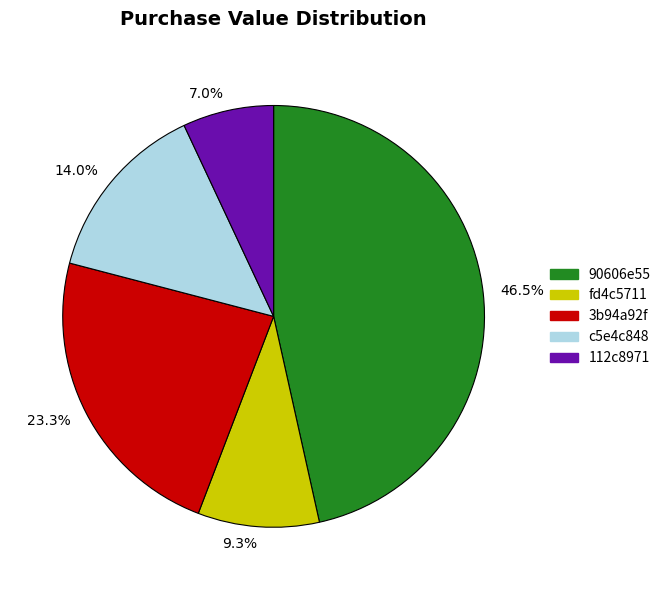

How much of the chart is everything except 7.0%?

93.0%